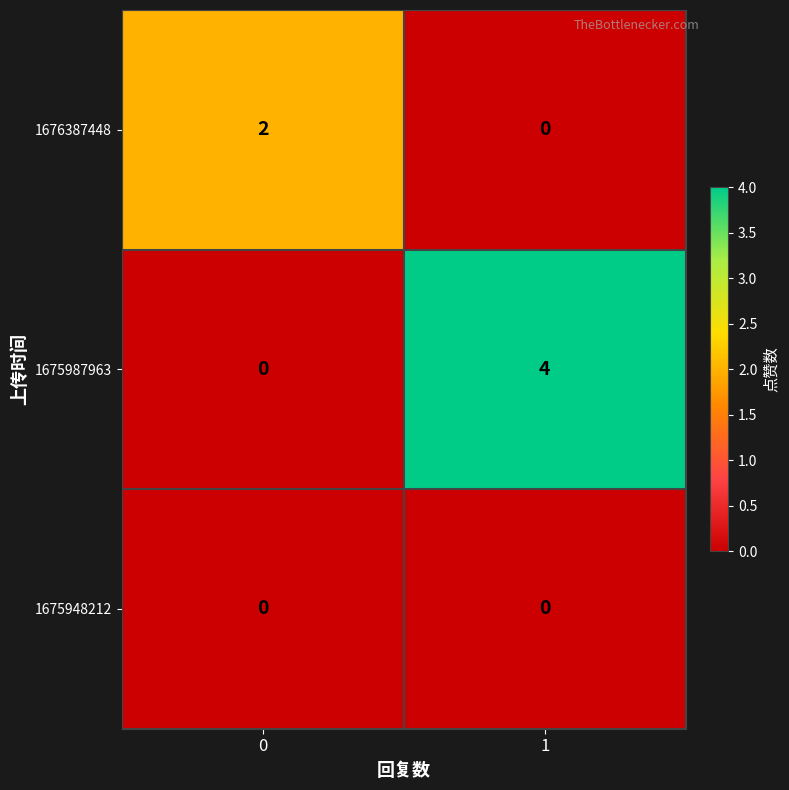

List the series in order of their overall mean, lowest first.

1675948212, 1676387448, 1675987963